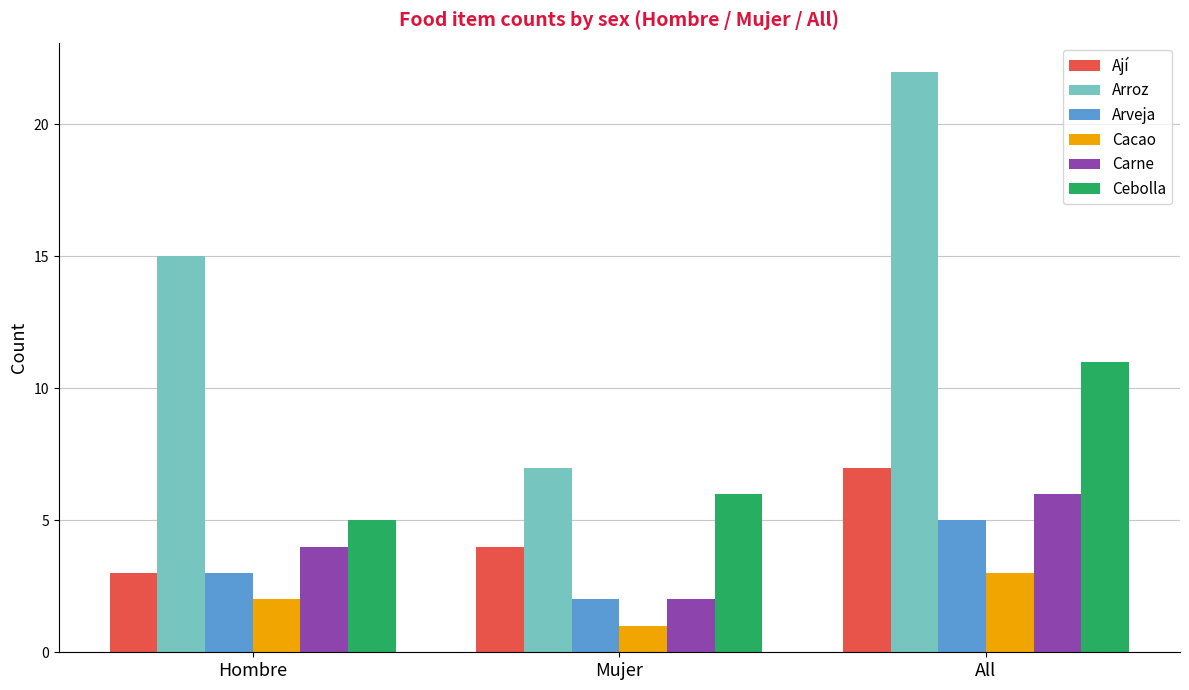

True or false: Carne has a value of 2 at Hombre.

False